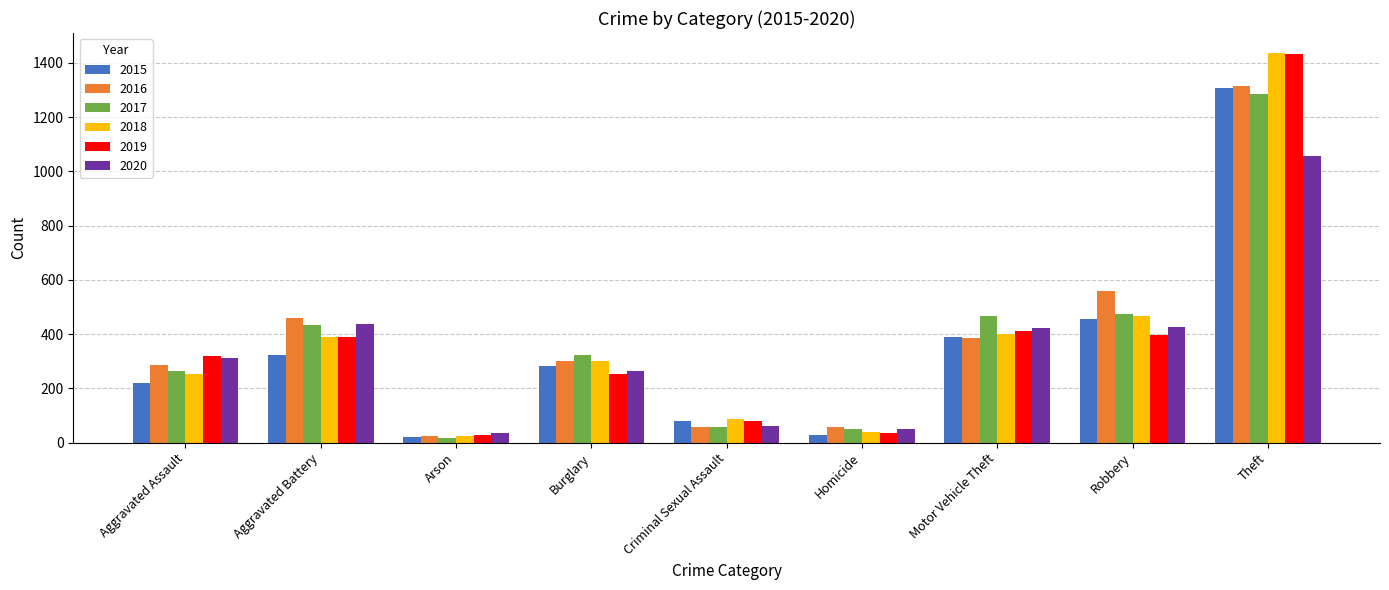

At which label does 2016 first exceed 301?

Aggravated Battery